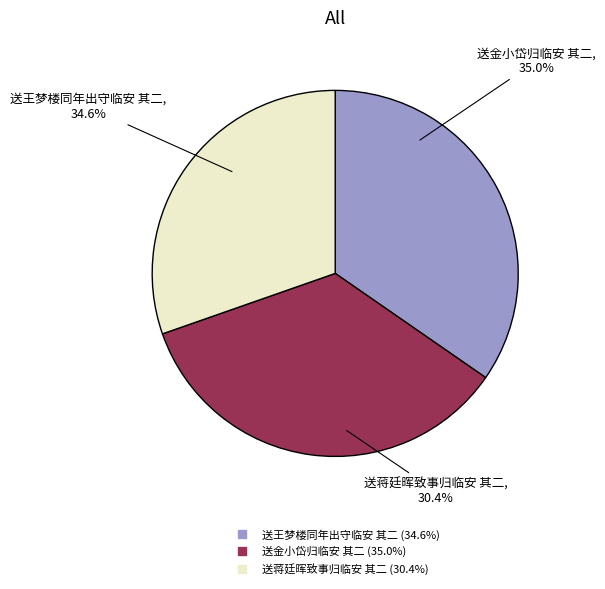

What percentage is the 送王梦楼同年出守临安 其二 slice, to the nearest percent?

35%